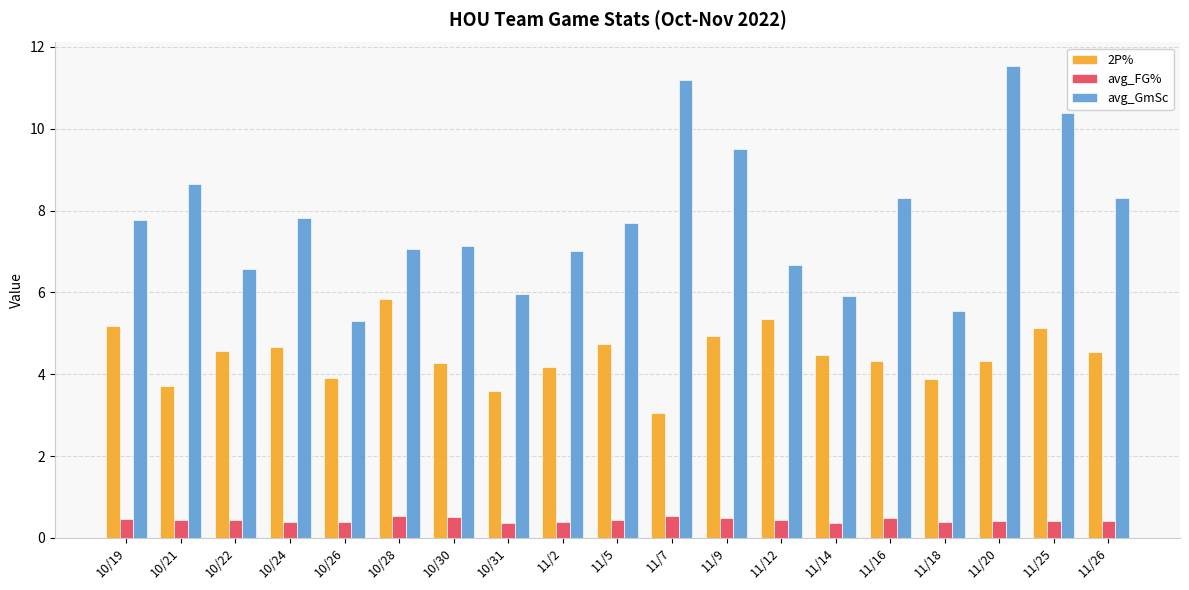

What is the smallest value displayed?

0.4